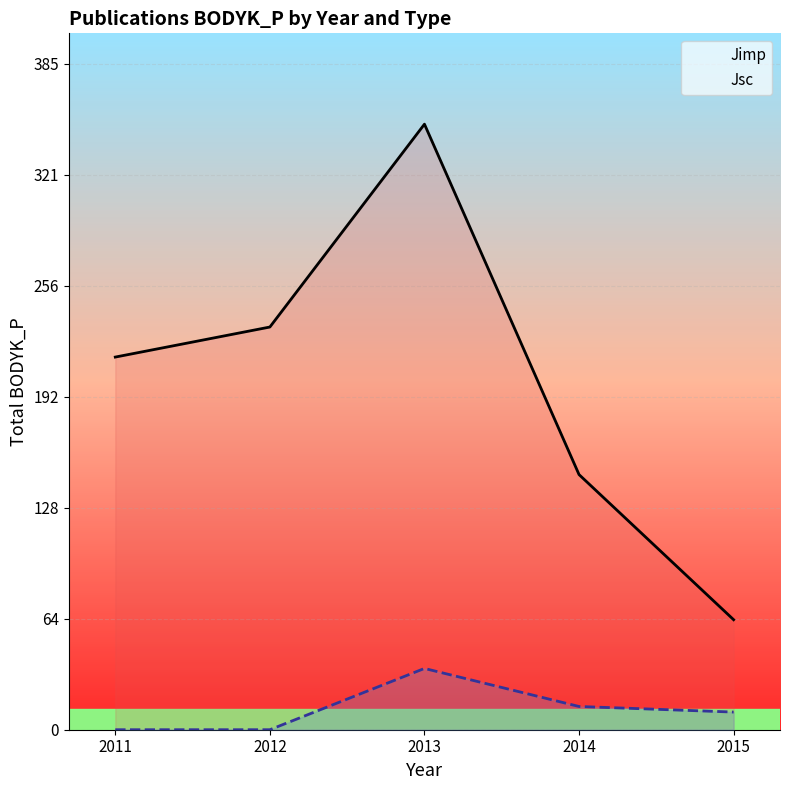

What is the highest value of the Jimp series?

350.2